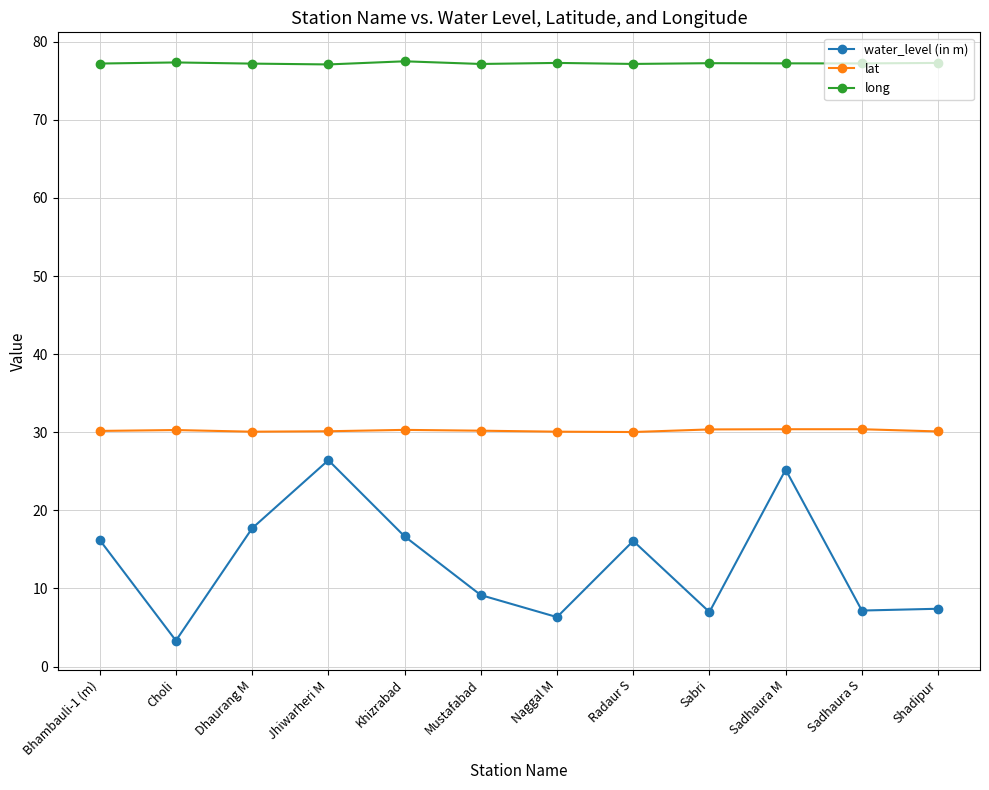

What is the approximate value of long at Radaur S?

77.2